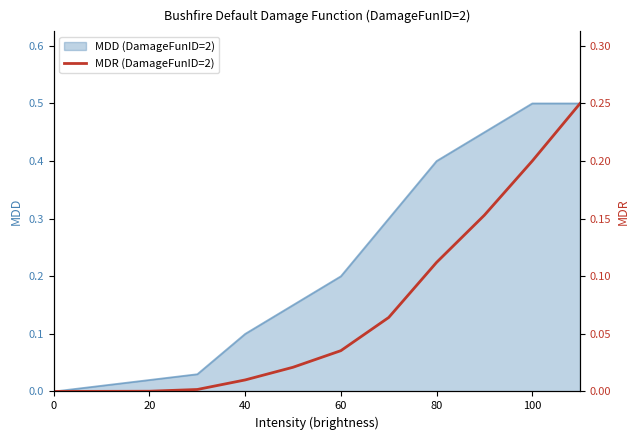

The MDD (DamageFunID=2) series shows 0.2 at 60. True or false?

True